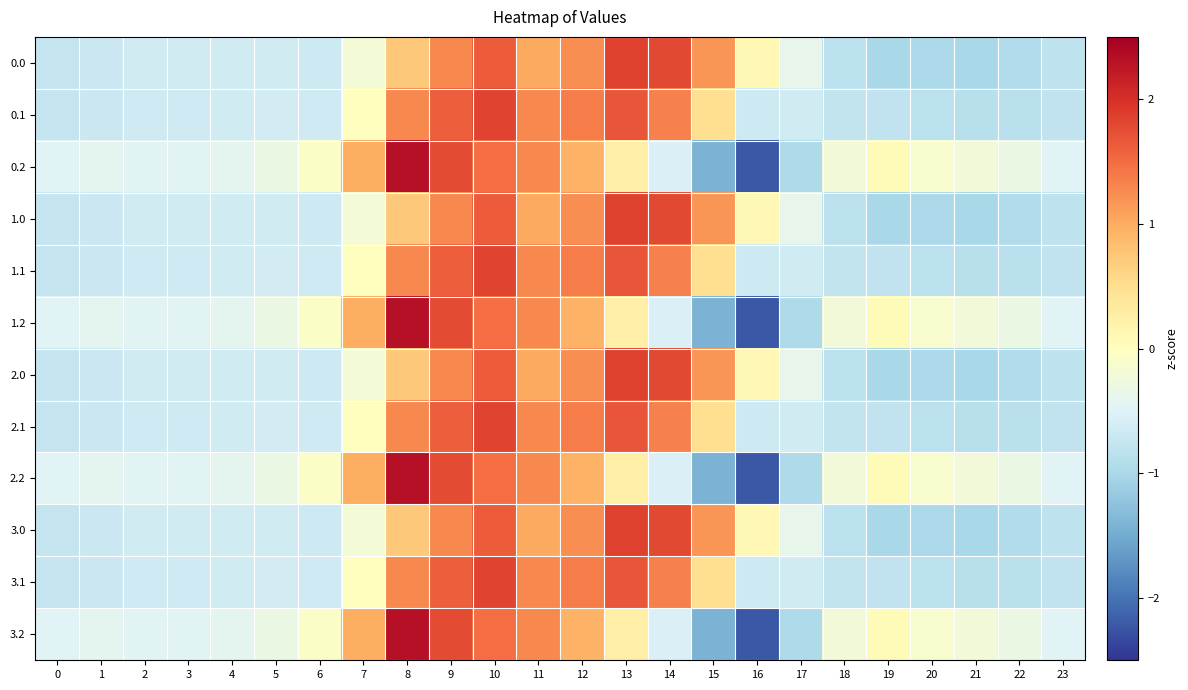

What is the difference between the highest and lowest values at 19?

1.1